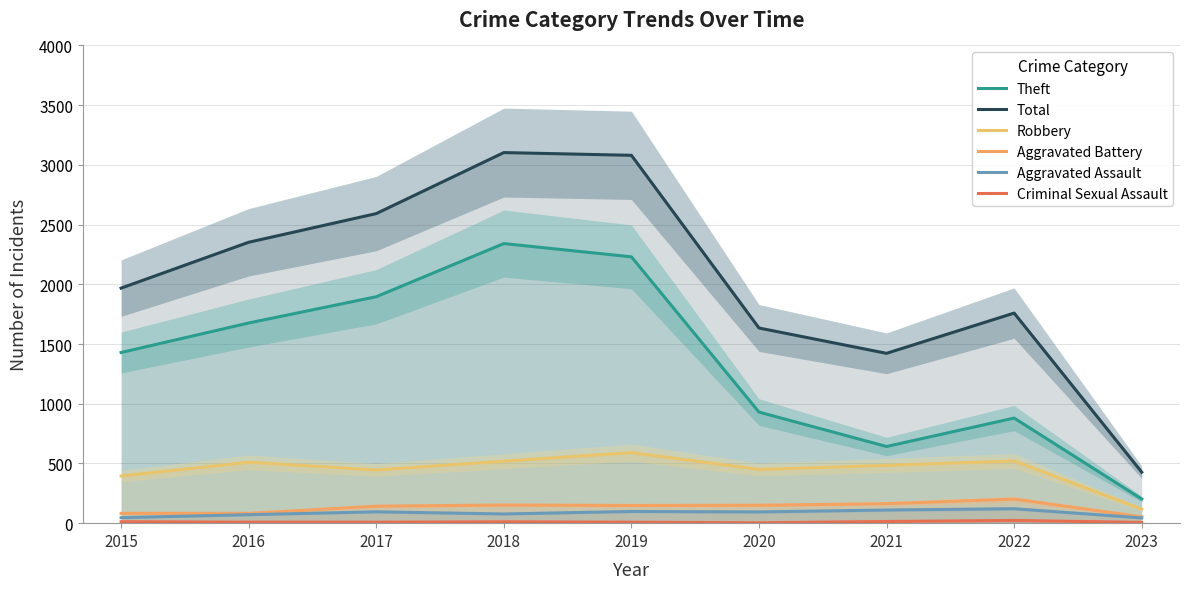

How many values in the Aggravated Assault series exceed 94?

4